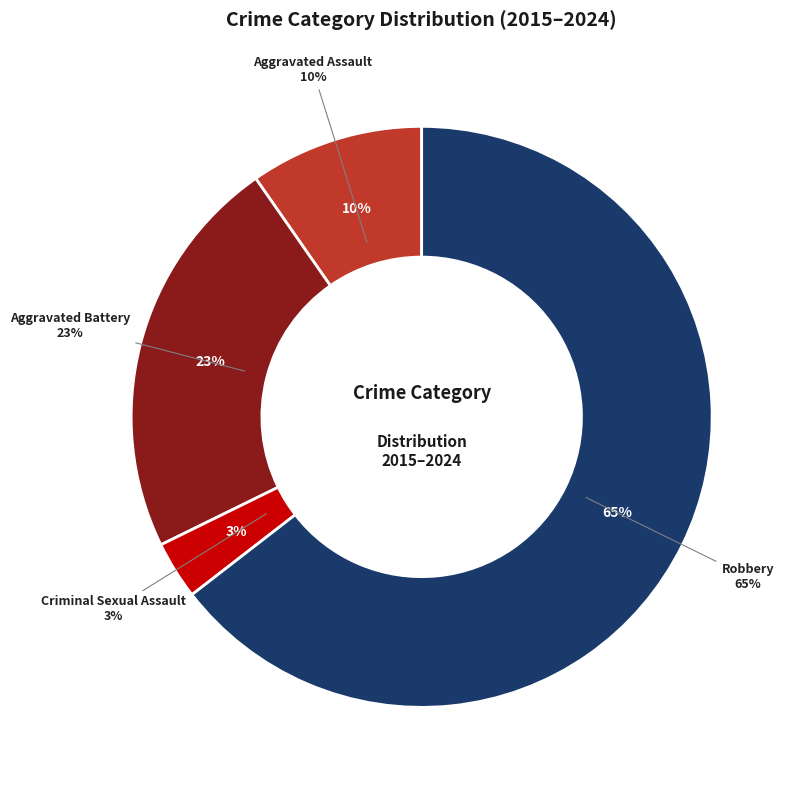

The Robbery slice represents 77% of the pie. True or false?

False